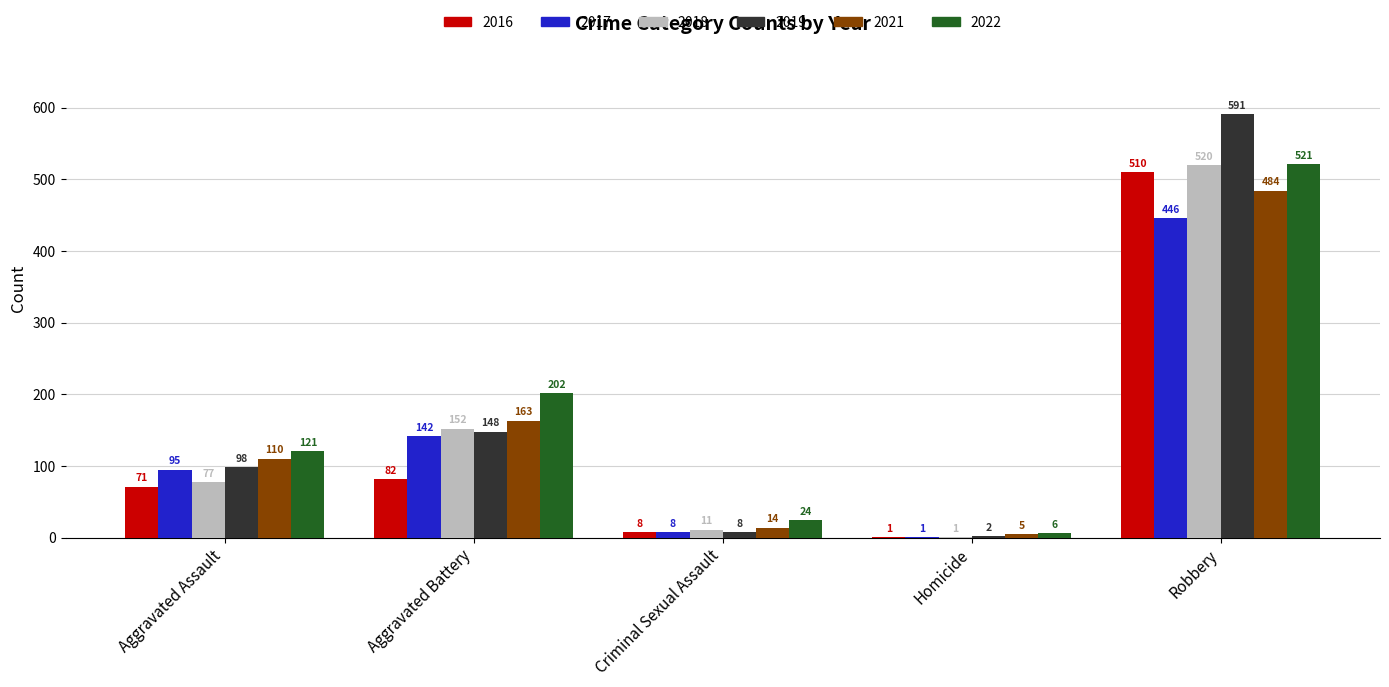

True or false: 2018 has a value of 269 at Aggravated Battery.

False